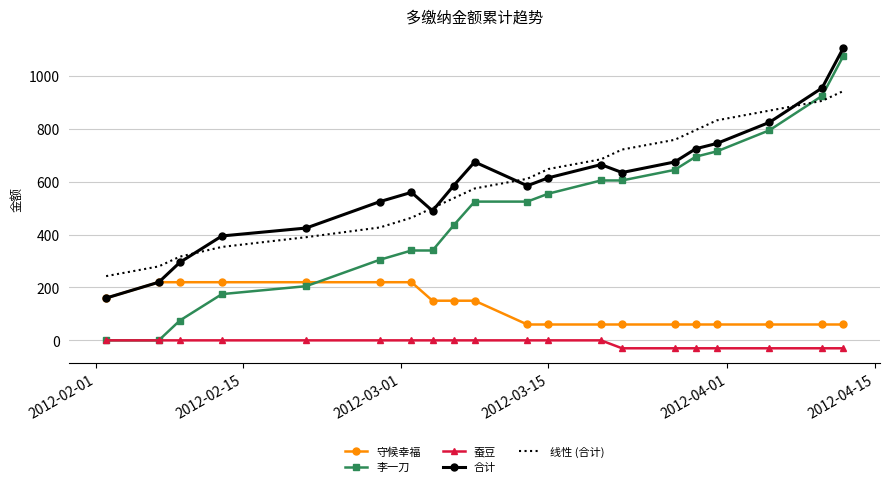

How many interior local peaks does the 合计 series have?

3